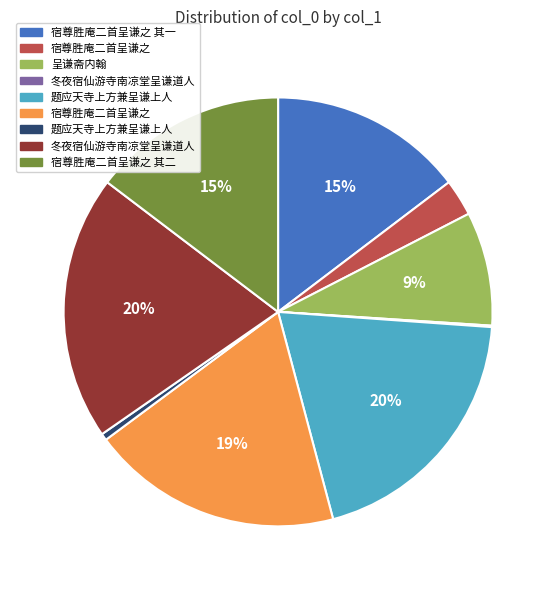

Is there a majority slice in this chart?

No